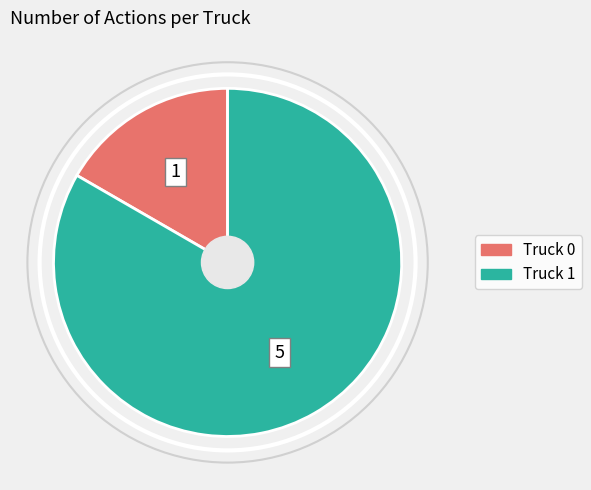

Is it true that Truck 0 is 2% of the pie?

False